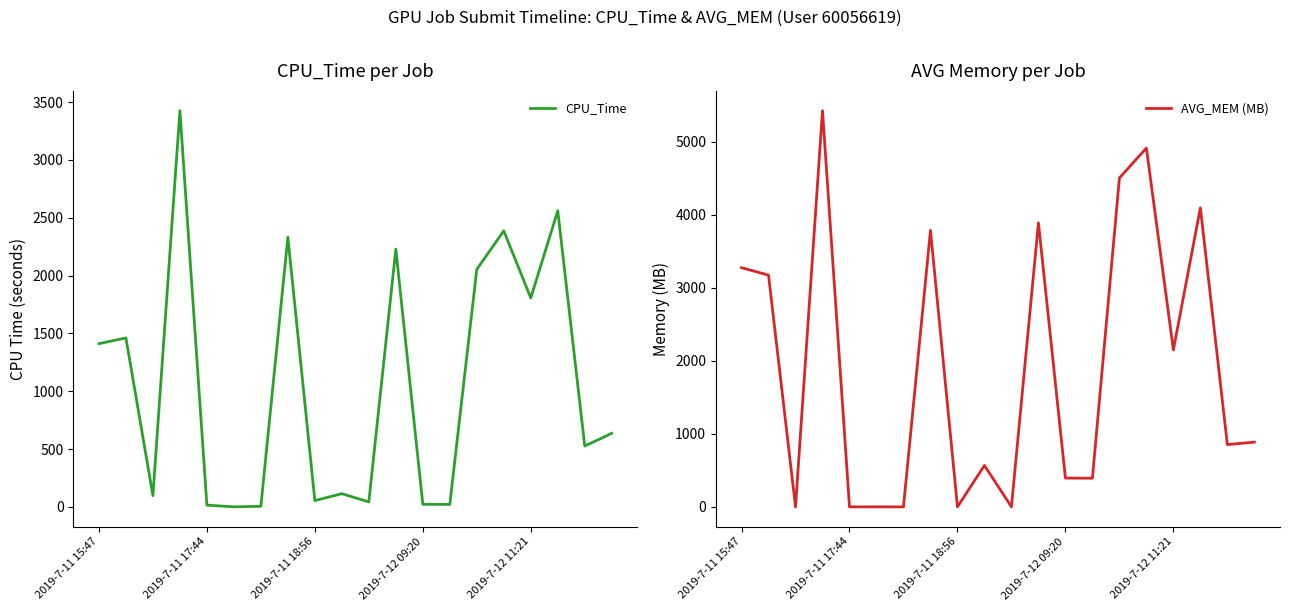

At which label is CPU_Time closest to 1713?

2019-7-12 11:21